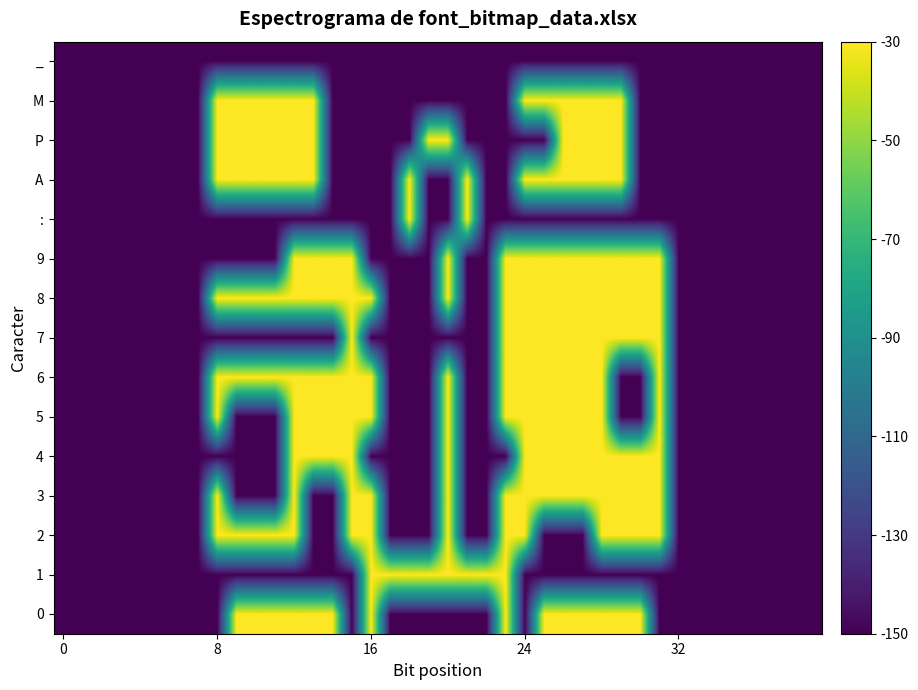

What is the minimum value shown in the chart?

-150